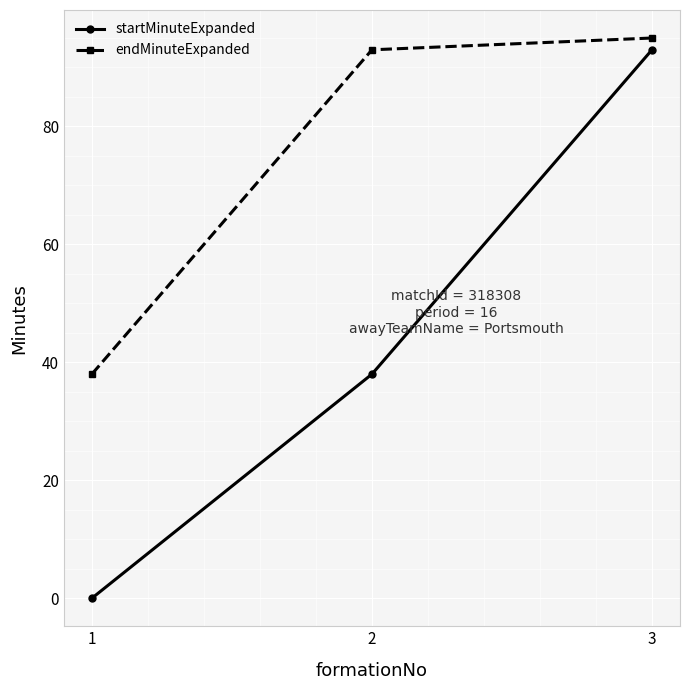

Reading left to right, list all the values displayed in this chart.

startMinuteExpanded: 0	38	93
endMinuteExpanded: 38	93	95